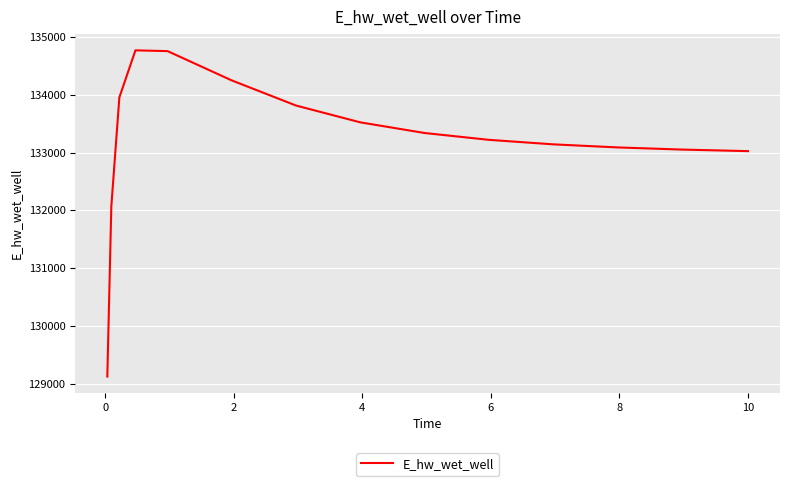

What is the minimum value shown in the chart?

129122.9